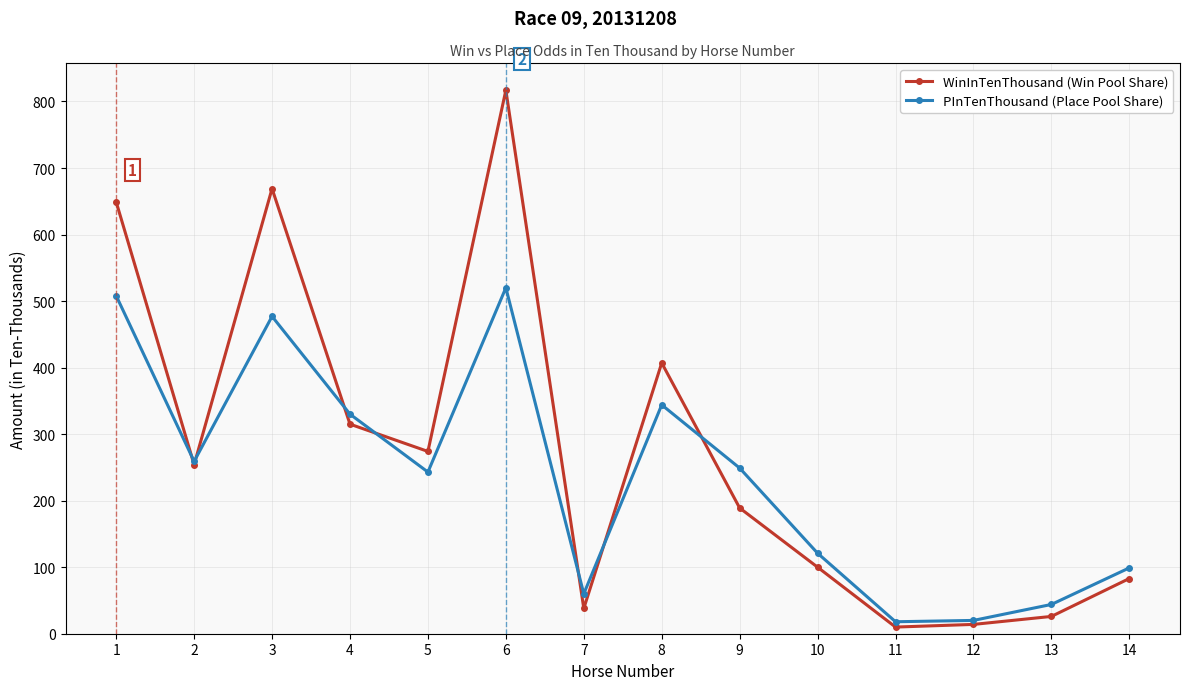

What is the greatest value displayed?

817